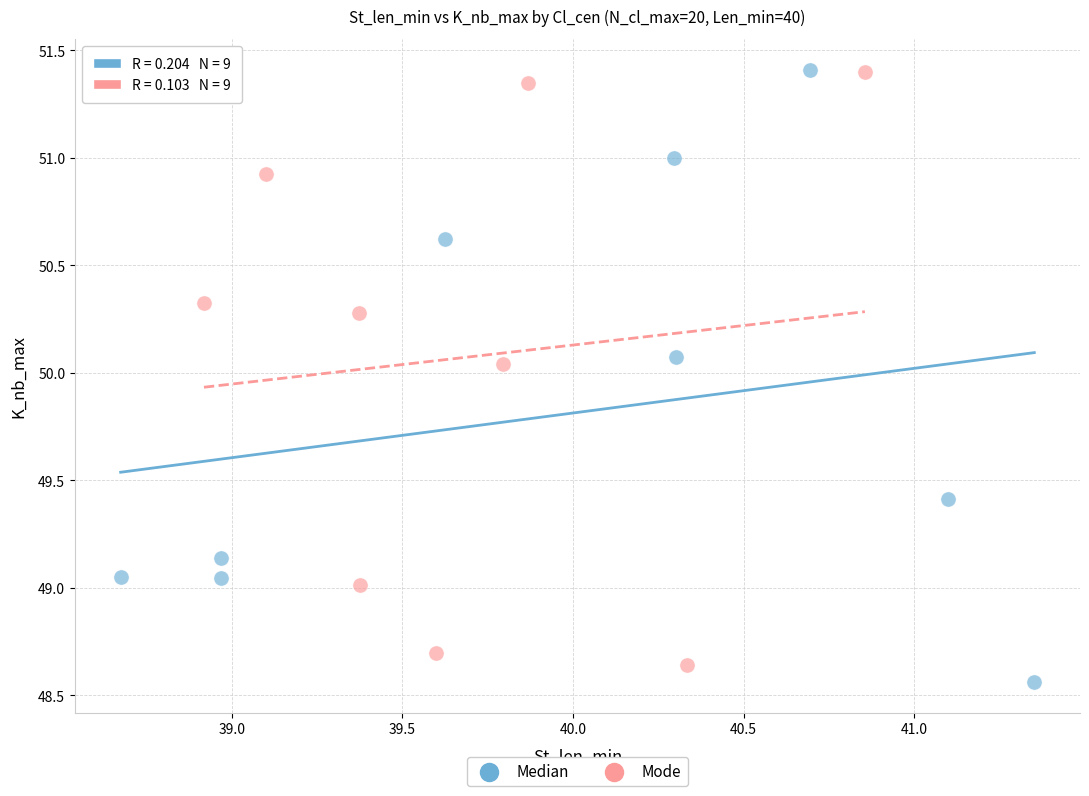

Which series has the largest Y range (max minus min)?

Median